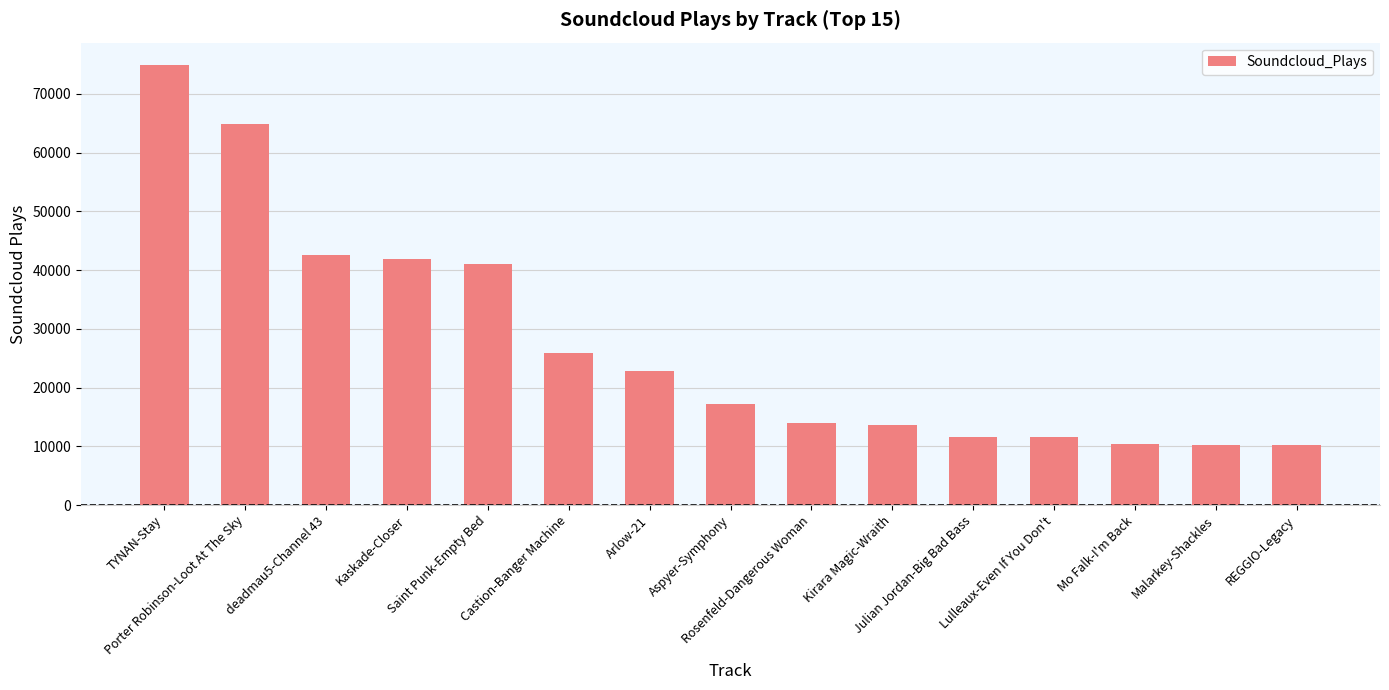

What is the average value?

27528